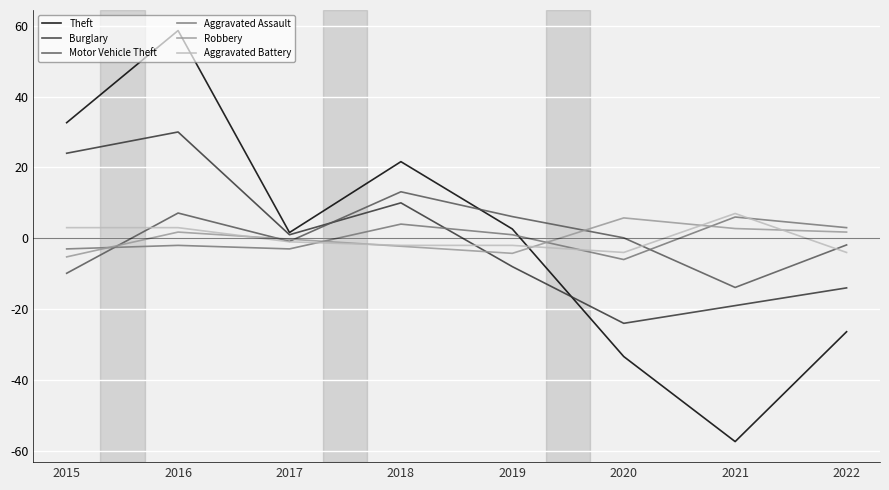

Between which two adjacent categories do Aggravated Battery and Burglary first intersect?

2018 and 2019